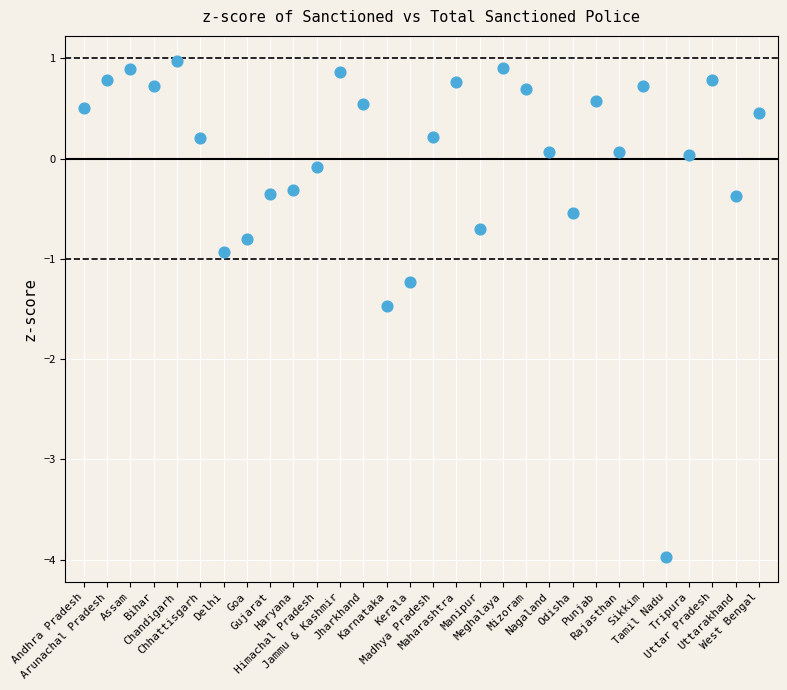

What Y value in the scatter plot is closest to -1?

-0.9